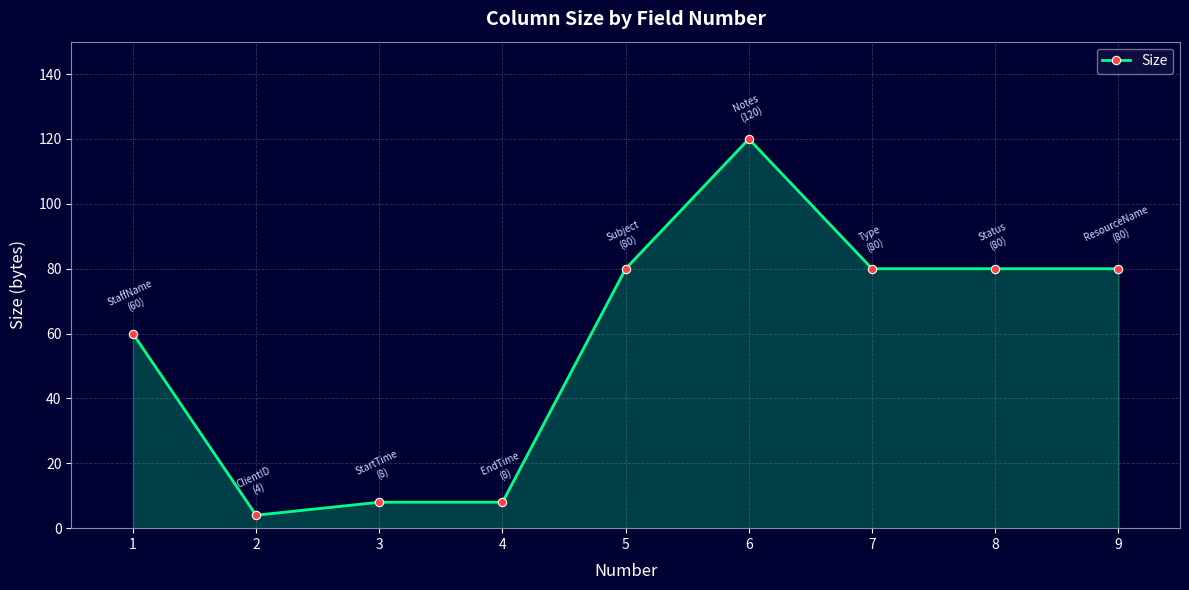

Is it true that the value at 6 is 28?

False